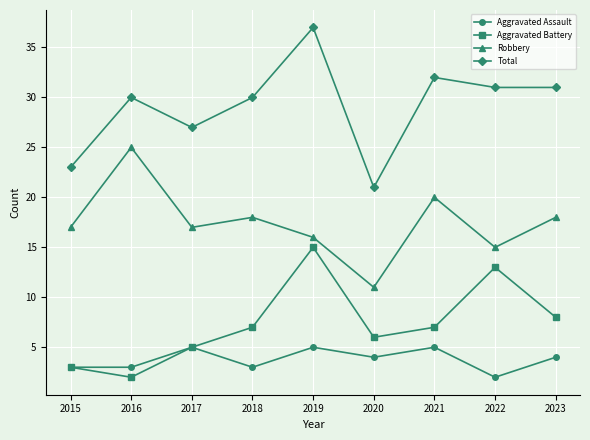

The value of Total at 2019 is 37. True or false?

True